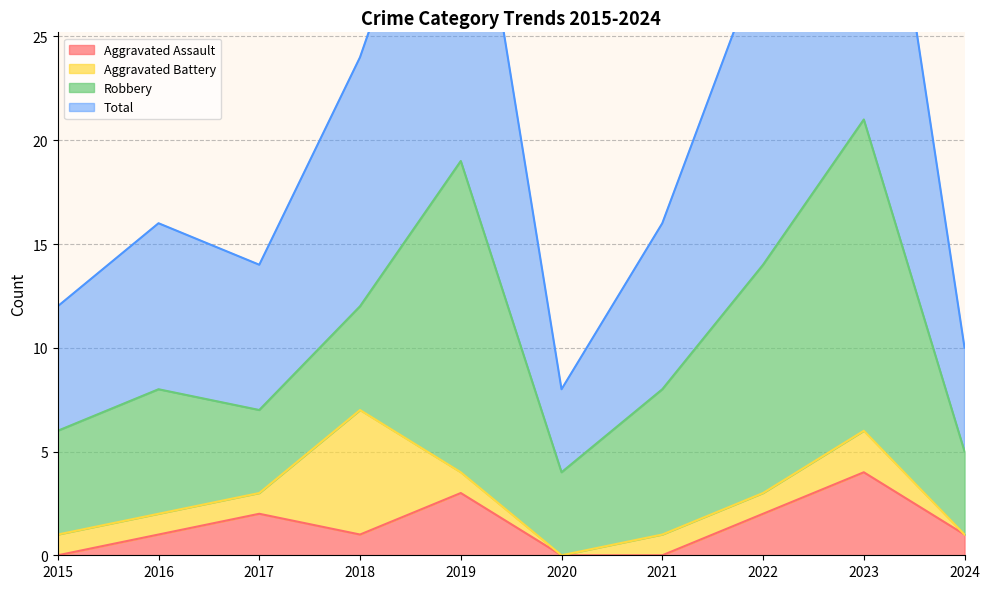

Reading right to left, extract all data points from this chart.

Aggravated Assault: 2024=1	2023=4	2022=2	2021=0	2020=0	2019=3	2018=1	2017=2	2016=1	2015=0
Total: 2024=10	2023=42	2022=29	2021=16	2020=8	2019=38	2018=24	2017=14	2016=16	2015=12